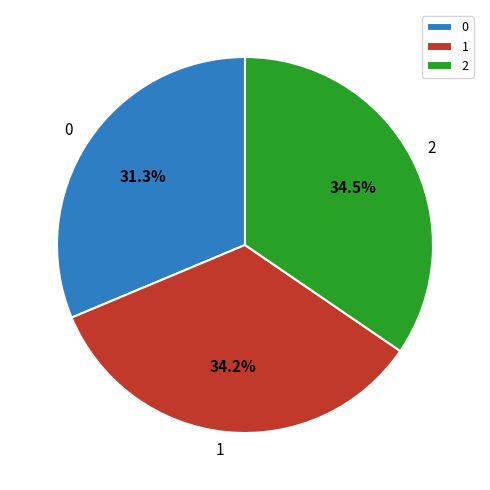

How many slices are in this pie chart?

3